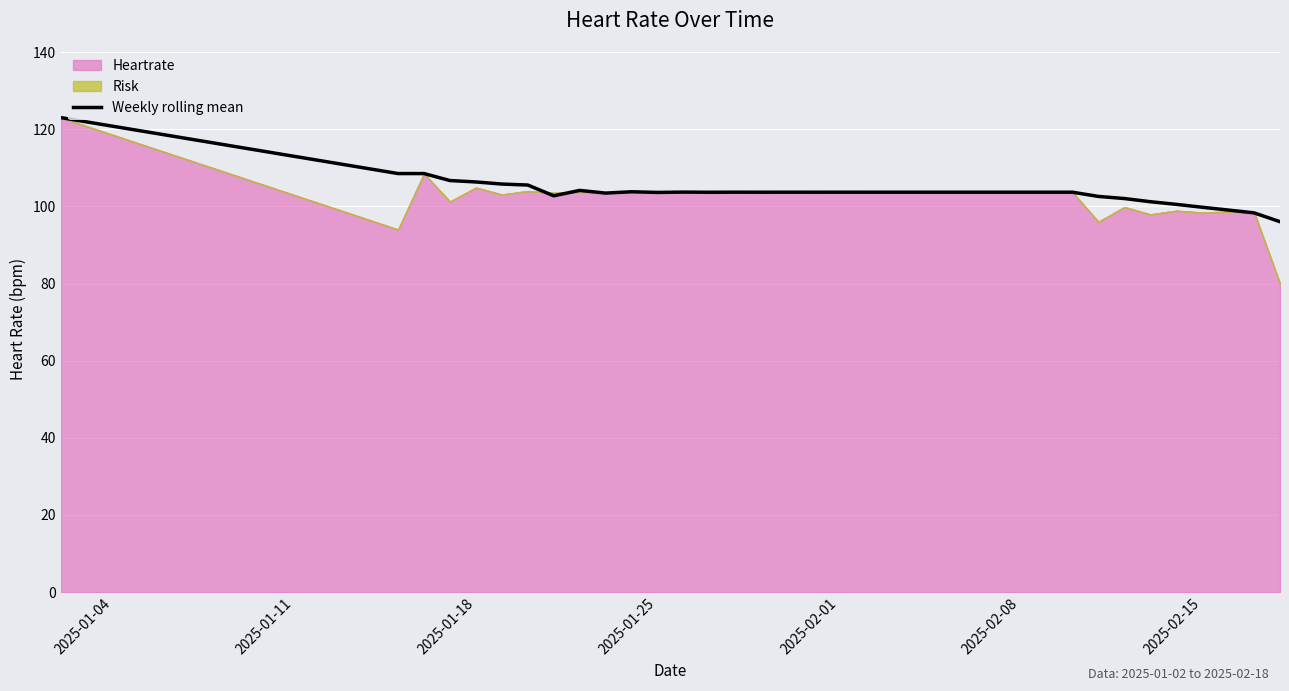

What is the highest value of the Weekly rolling mean series?

123.0